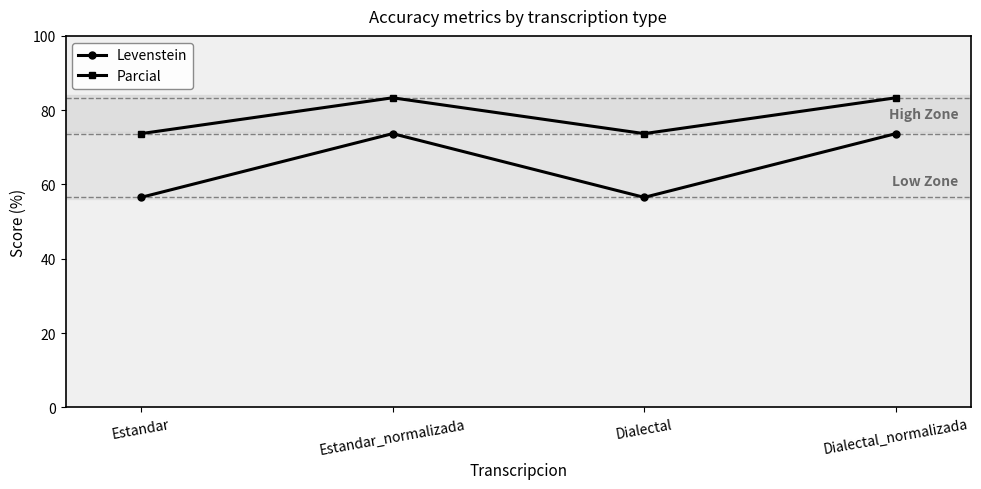

Reading left to right, list all the values displayed in this chart.

Levenstein: Estandar=56.5	Estandar_normalizada=73.7	Dialectal=56.5	Dialectal_normalizada=73.7
Parcial: Estandar=73.7	Estandar_normalizada=83.3	Dialectal=73.7	Dialectal_normalizada=83.3